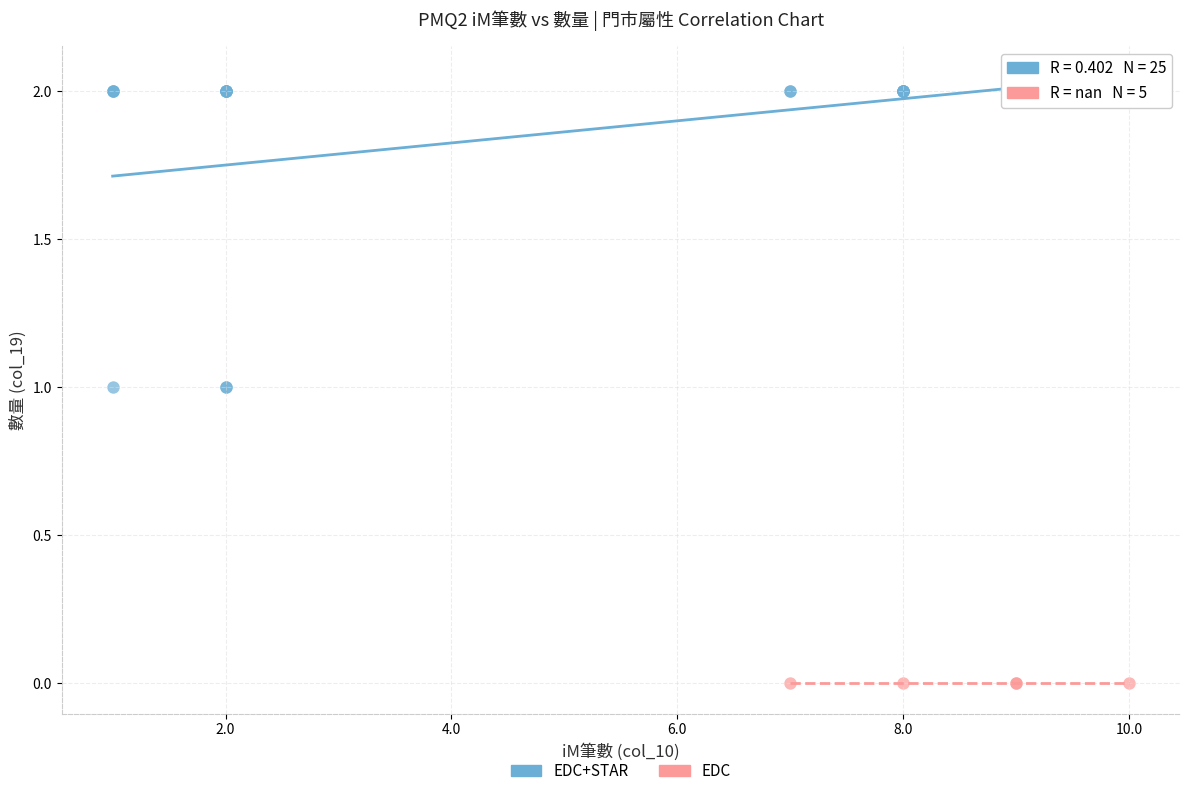

Which series contains the lowest Y value?

EDC